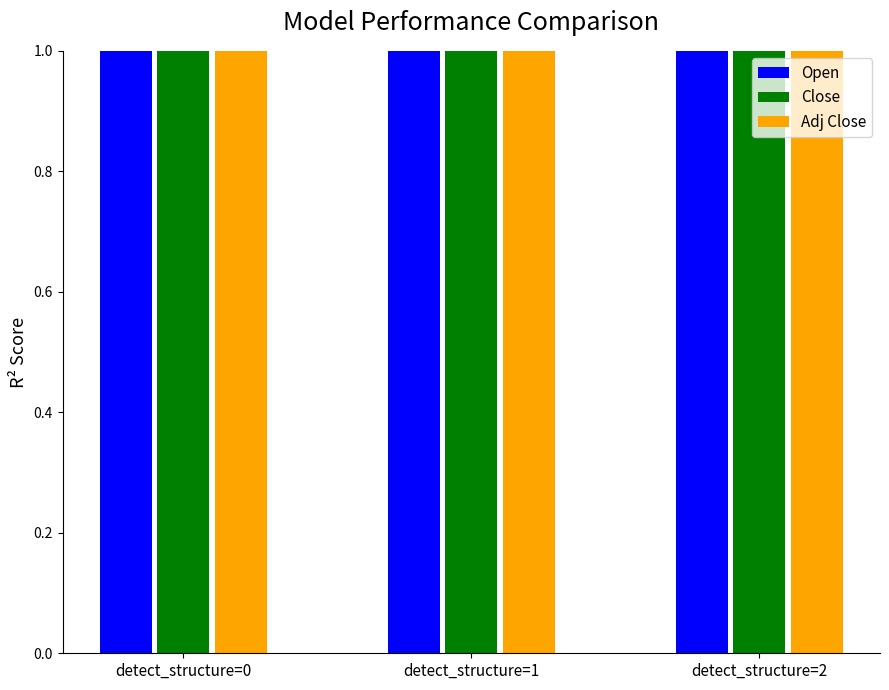

Does the chart contain stacked bars?

No